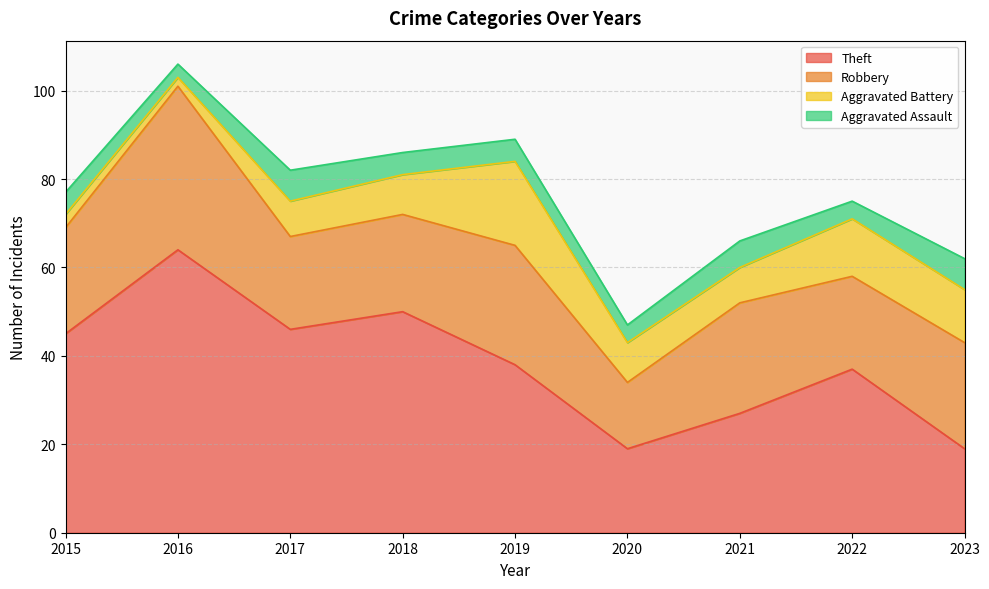

Is it true that Aggravated Assault equals 9 at 2021?

False